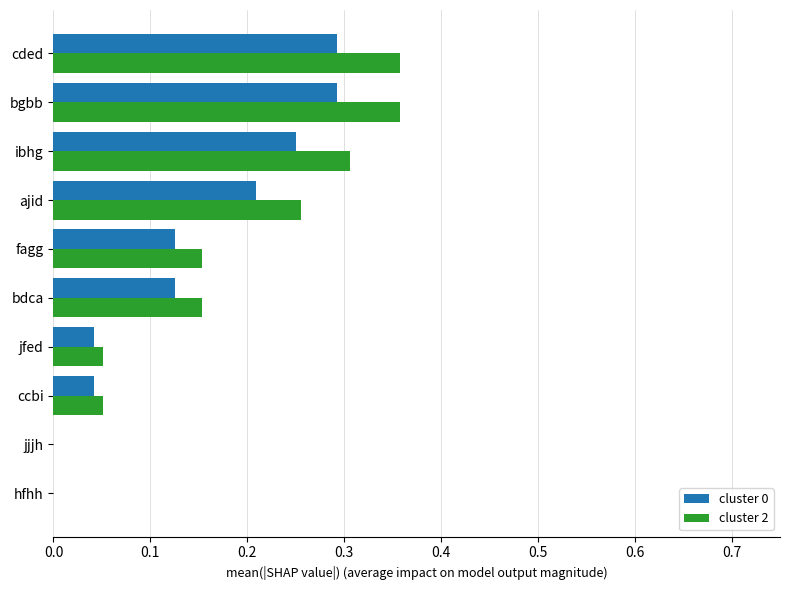

The value of cluster 2 at ajid is 0.3. True or false?

True